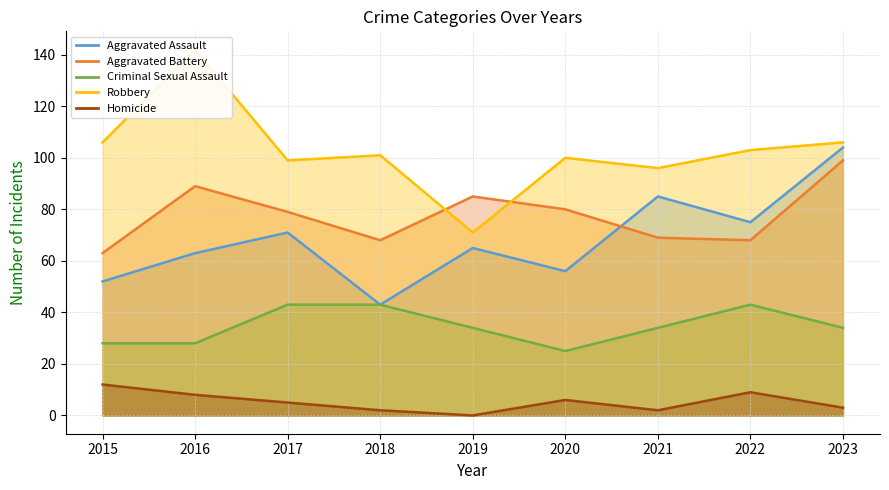

At how many categories does at least one series exceed 13?

9